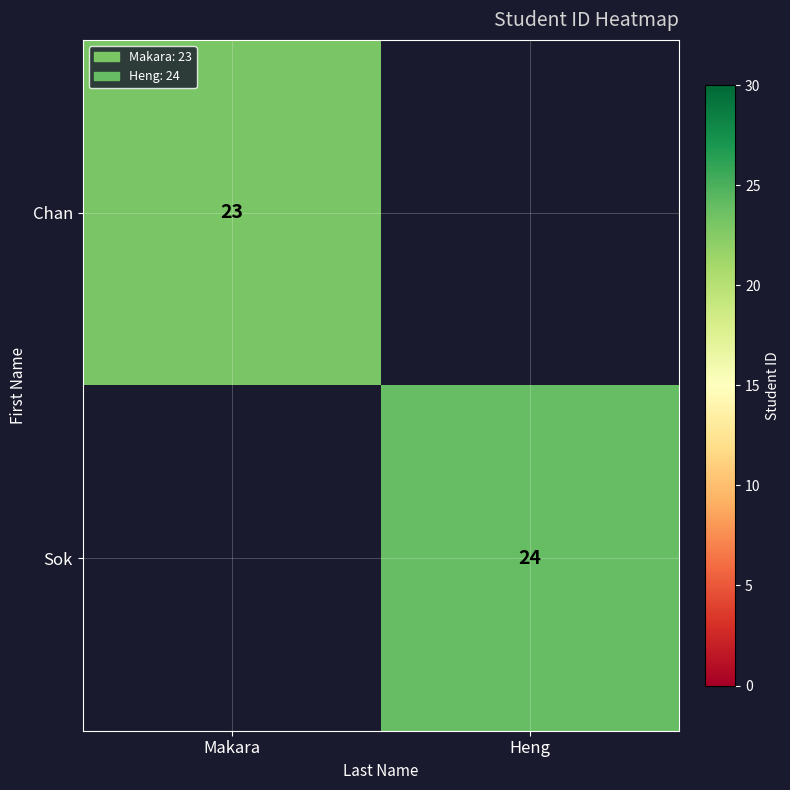

Which has a higher value, Makara or Heng?

Heng